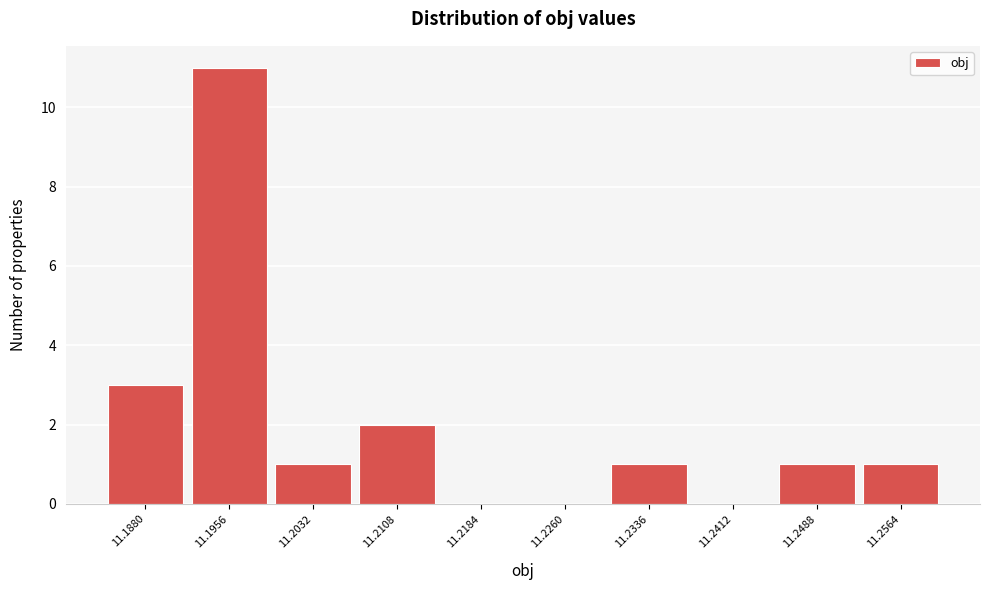

Reading right to left, what are all the values shown in this chart?

11.2564=1	11.2488=1	11.2412=0	11.2336=1	11.2260=0	11.2184=0	11.2108=2	11.2032=1	11.1956=11	11.1880=3